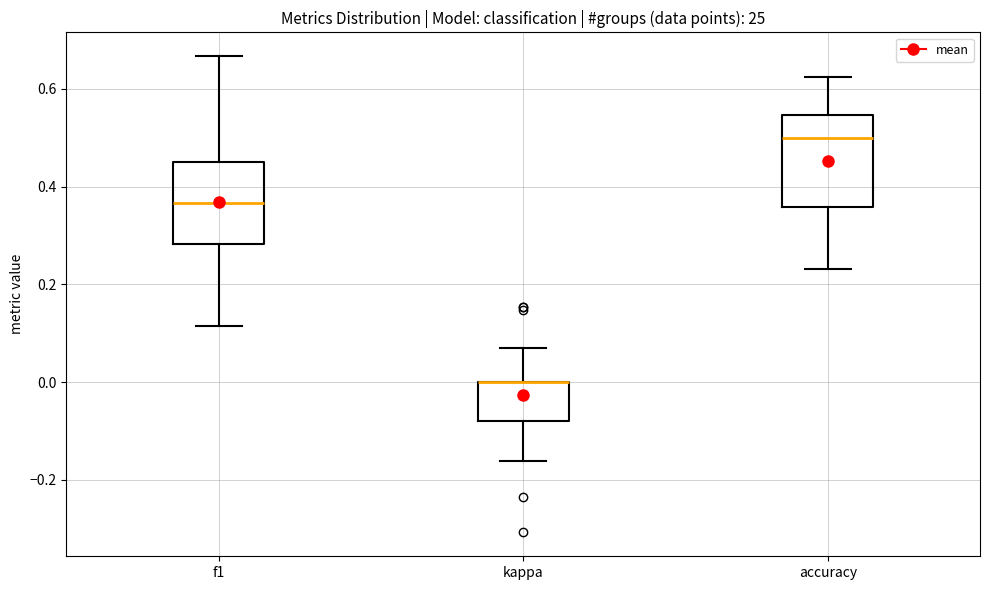

Reading left to right, transcribe this box plot: for each box, give where its median line is, the range the box spans, and where its two whiskers end, as read against the y-axis. The values are not printed on the chart, so give them approximately, as read against the axis.

f1: median 0.36, box 0.28 to 0.46, whiskers 0.12 to 0.66
kappa: median 0.00 (drawn on the box's upper edge), box -0.08 to 0.00, whiskers -0.16 to 0.06
accuracy: median 0.50, box 0.36 to 0.54, whiskers 0.24 to 0.62